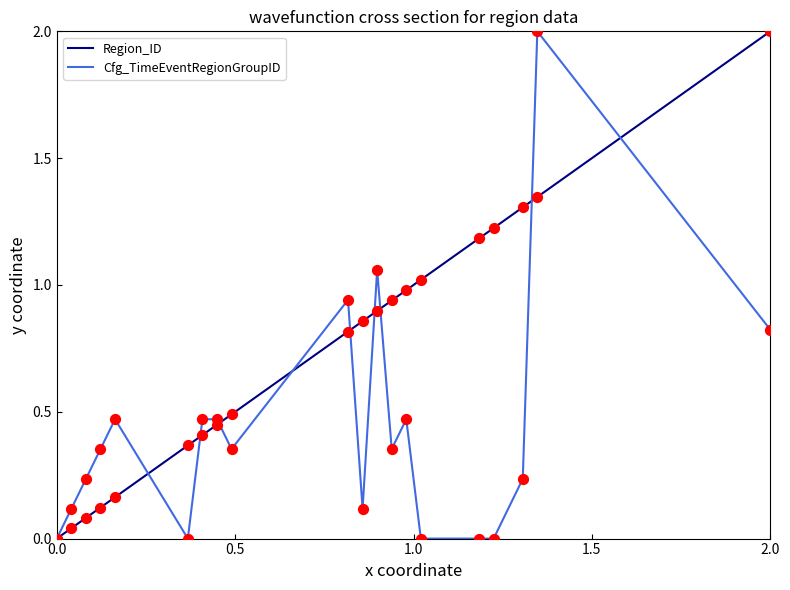

What is the maximum value shown in the chart?

2.0